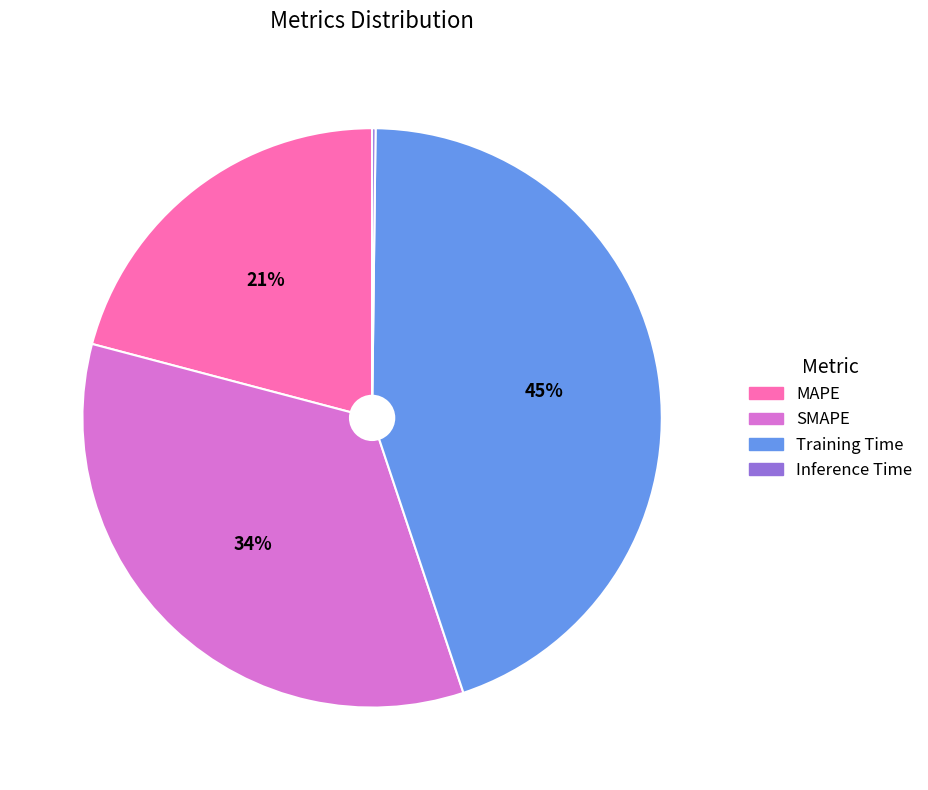

Which category has the biggest portion of the pie?

Training Time